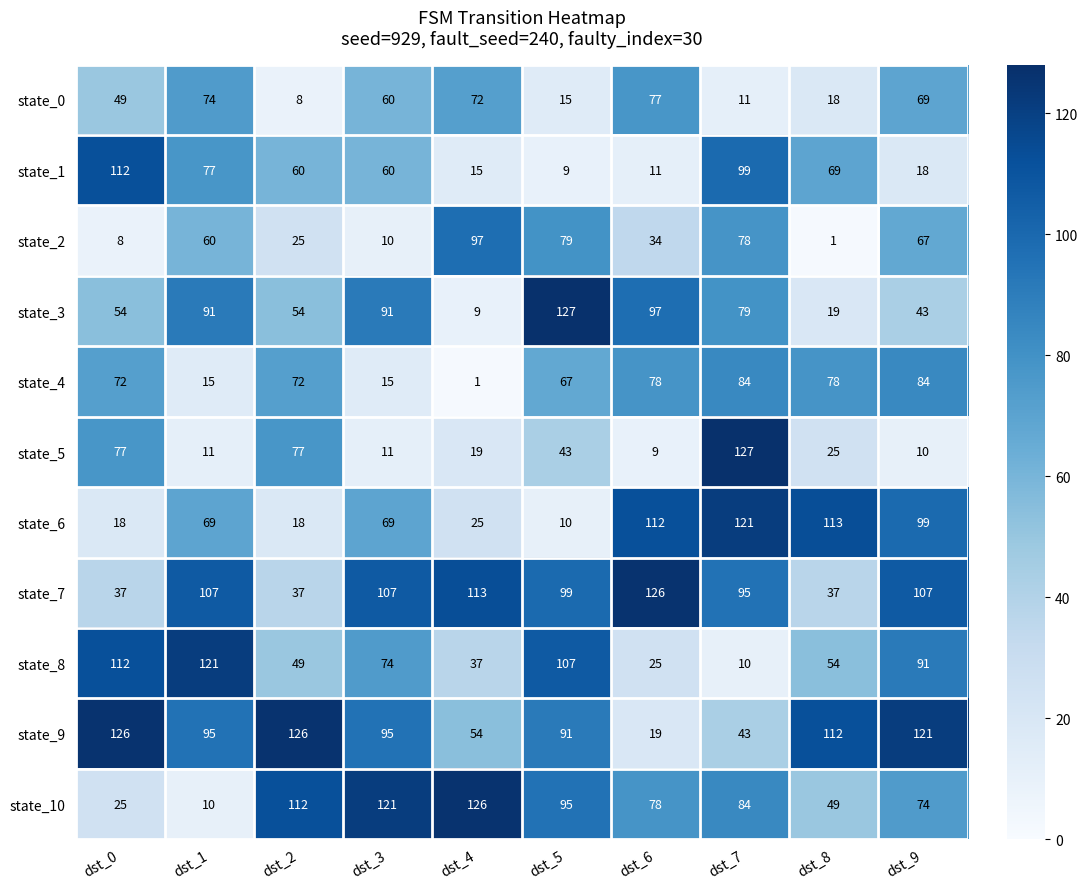

Count the number of categories in the chart.

10